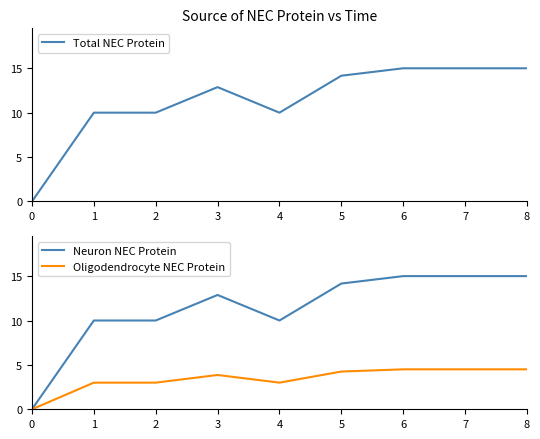

How many data points in Oligodendrocyte NEC Protein are above 3?

5